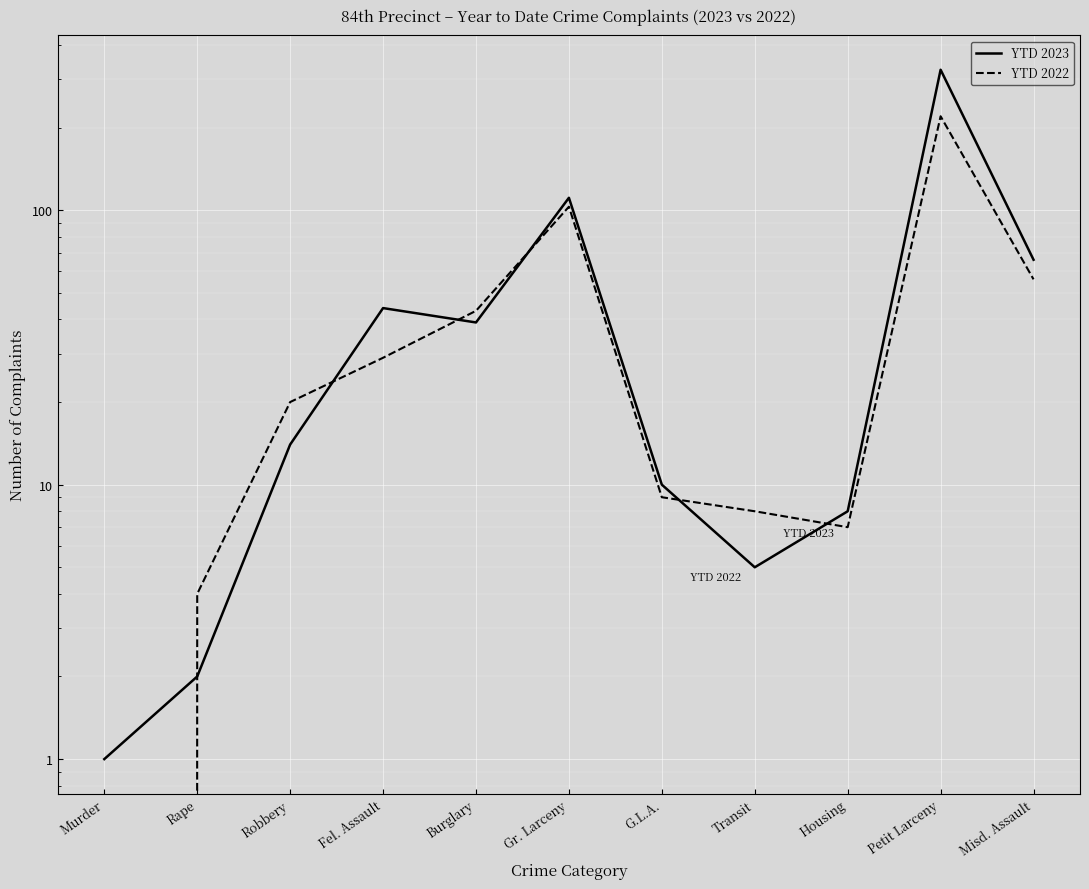

How many interior local peaks does the YTD 2022 series have?

2